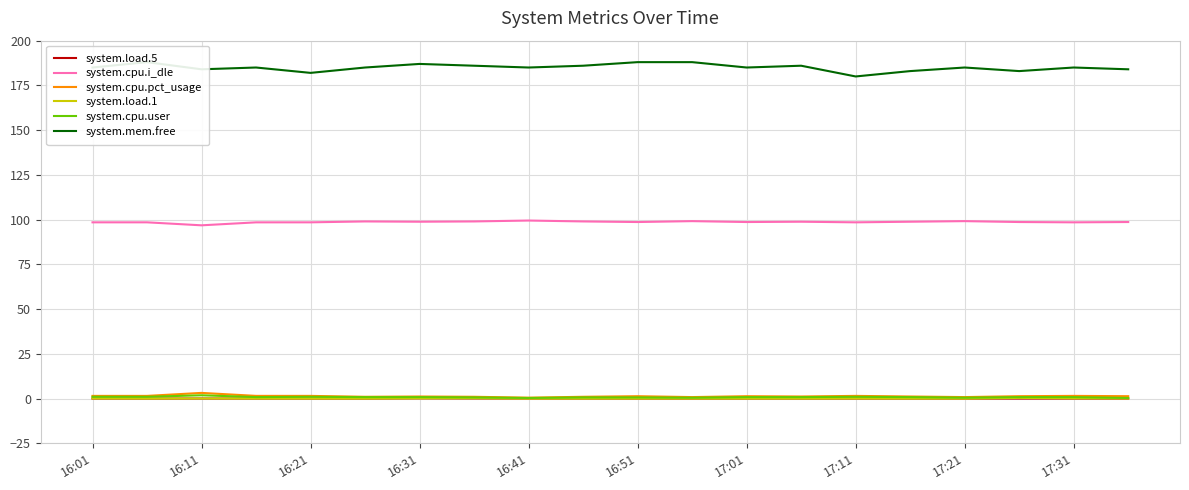

What is the highest value of the system.load.5 series?

0.1